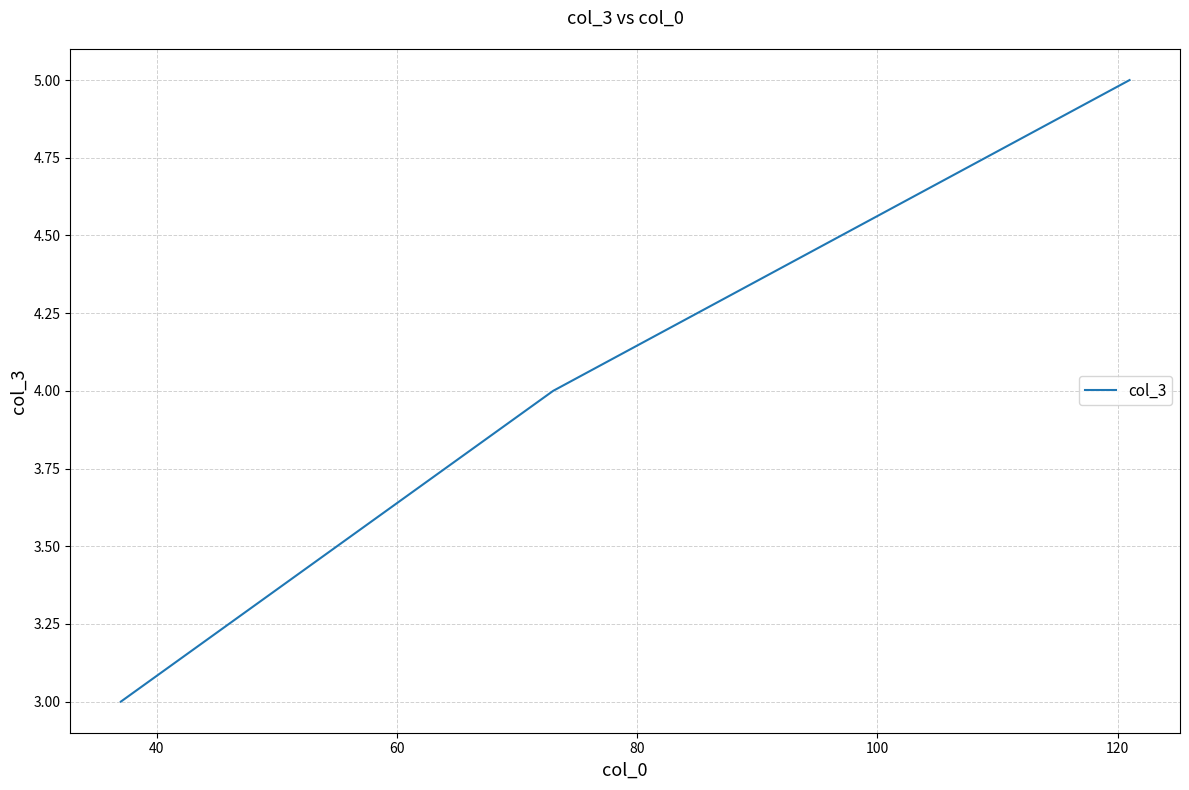

What is the sum of all values?

12